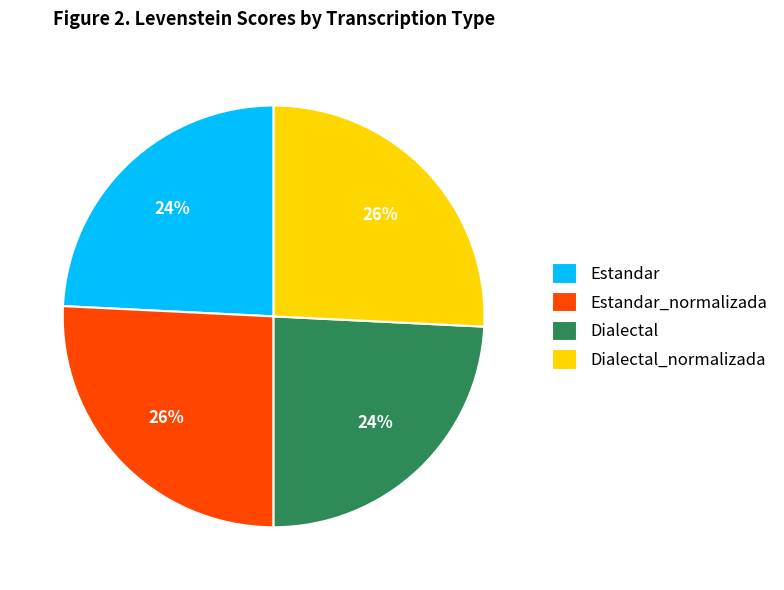

The Dialectal slice represents 11% of the pie. True or false?

False